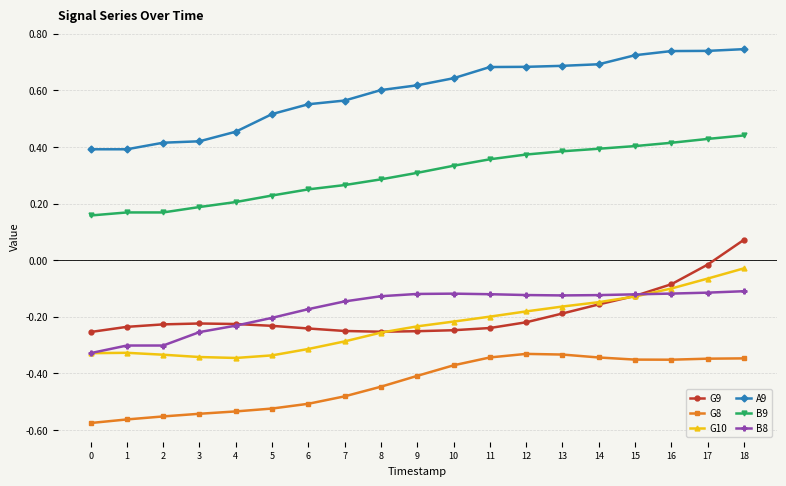

Which series changed the most between 5 and 13?

G8